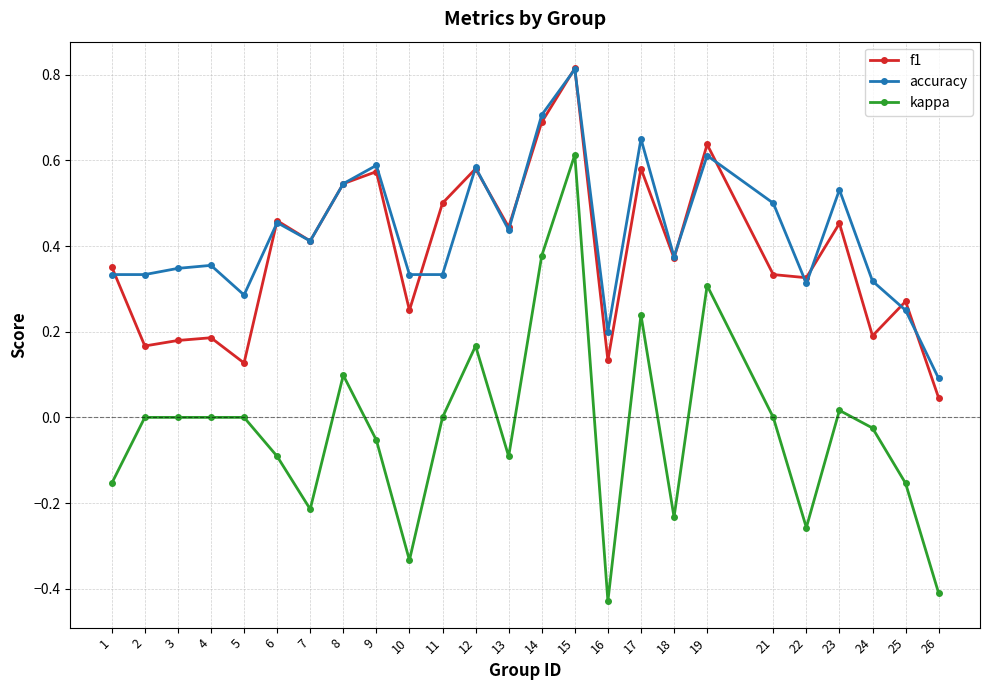

Between 12 and 15, which series saw the biggest shift?

kappa